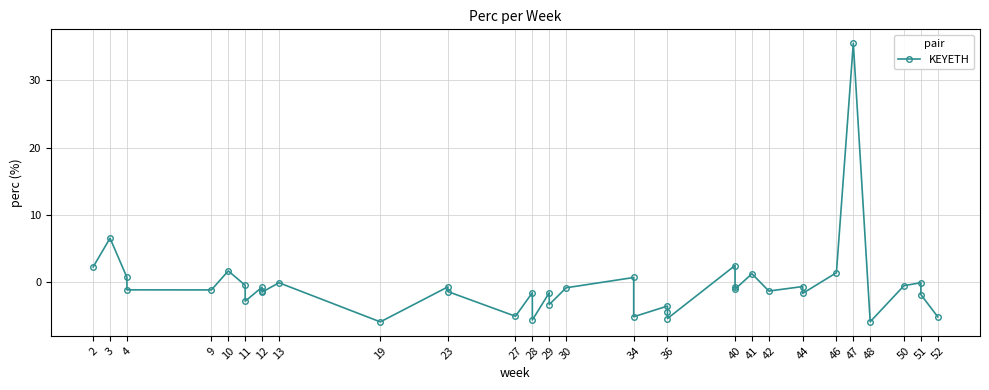

How many categories are shown in the chart?

40